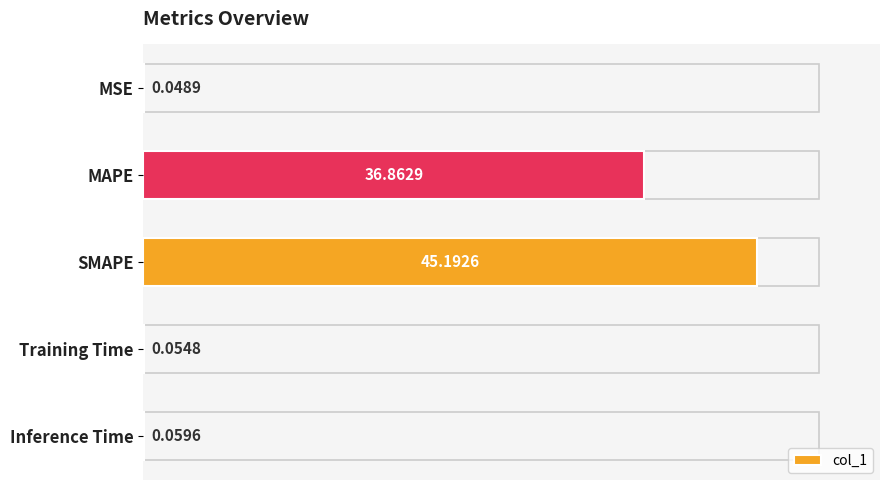

What is the change in value from SMAPE to Inference Time?

-45.1